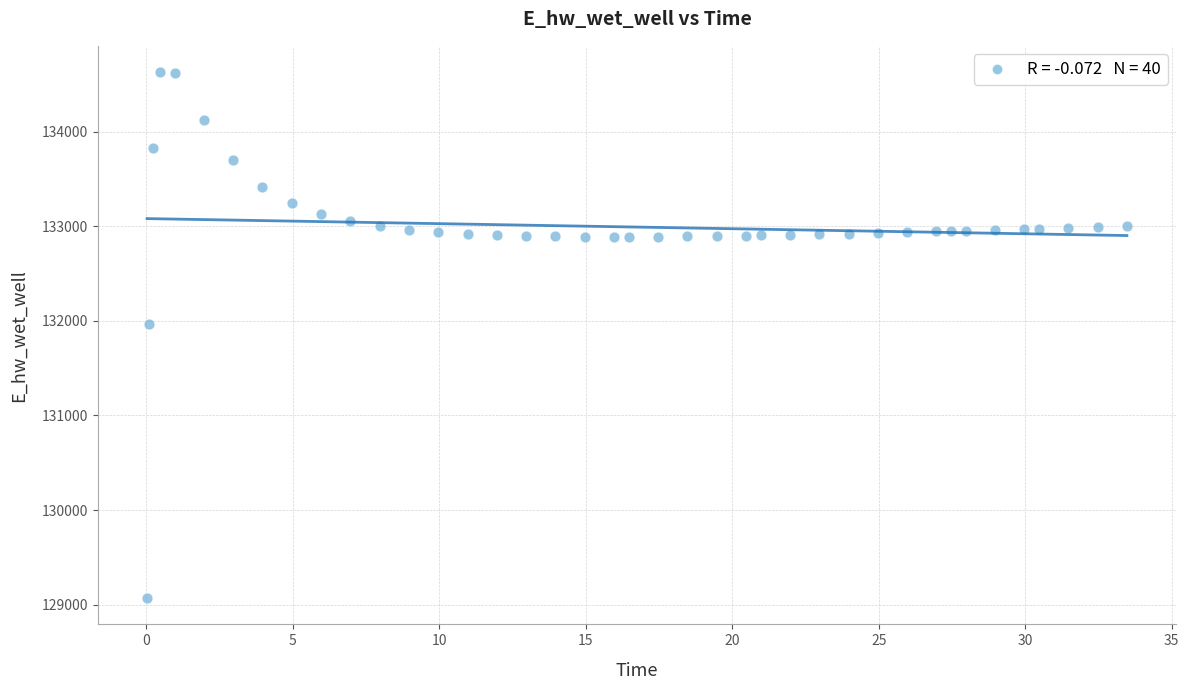

What is the range of Y values (max minus min)?

5557.5